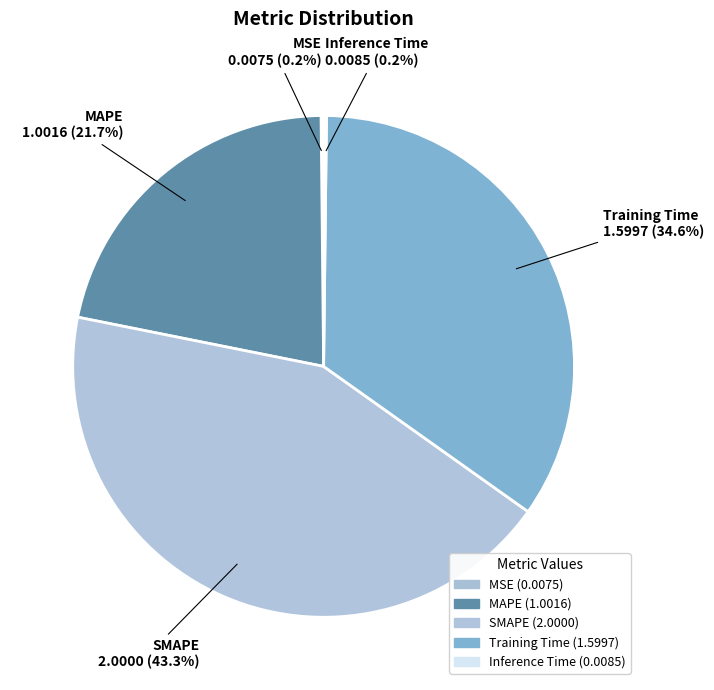

To the nearest percent, what is the average slice percentage?

20%